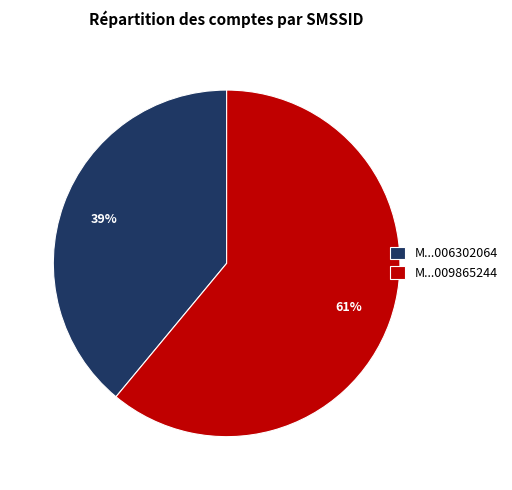

What is the ratio of the value at M...006302064 to the value at M...009865244?

0.6